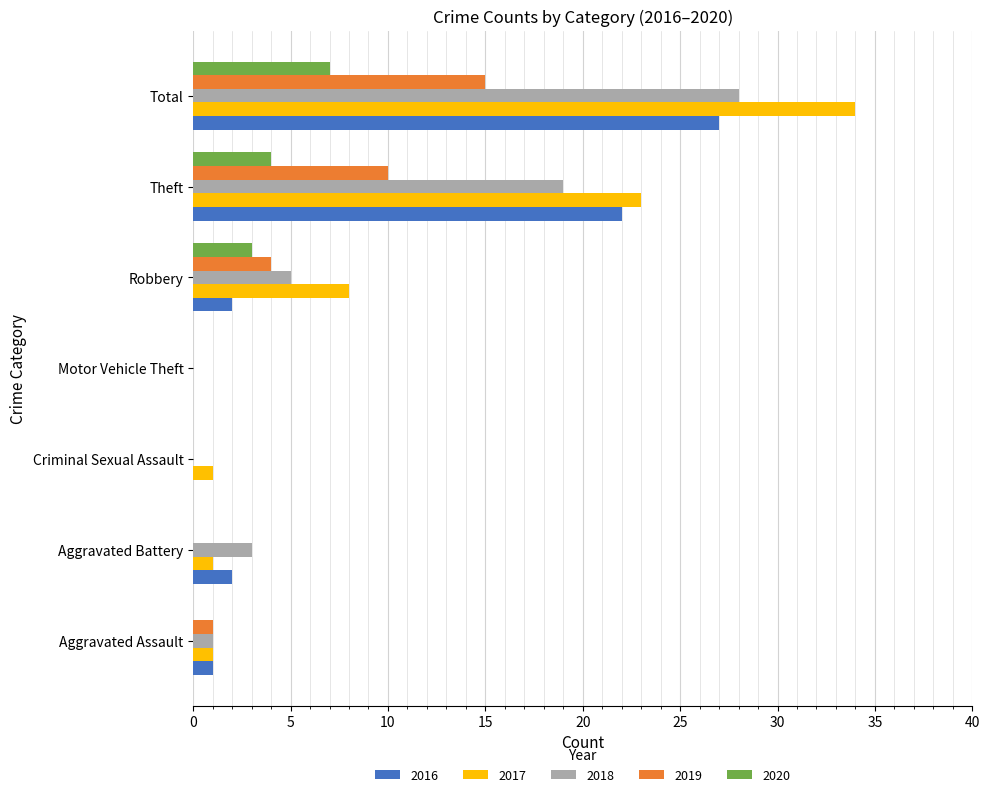

At which label is 2016 closest to 13?

Theft